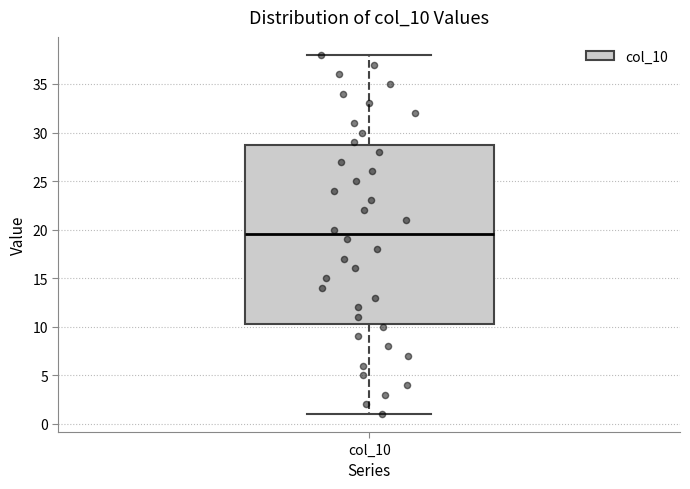

Read this box plot against the y-axis: the position of the median line, the range covered by the box, and the ends of both whiskers. The values are not printed on the chart, so give them approximately, as read against the axis.

median 19.5, box 10.5 to 29.0, whiskers 1.0 to 38.0